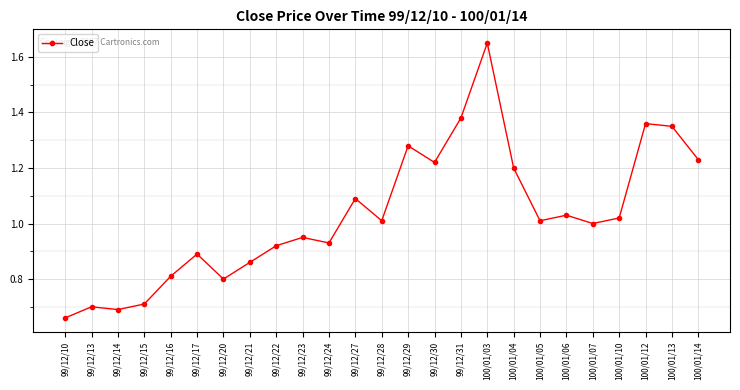

What is the sum of all values?

25.8